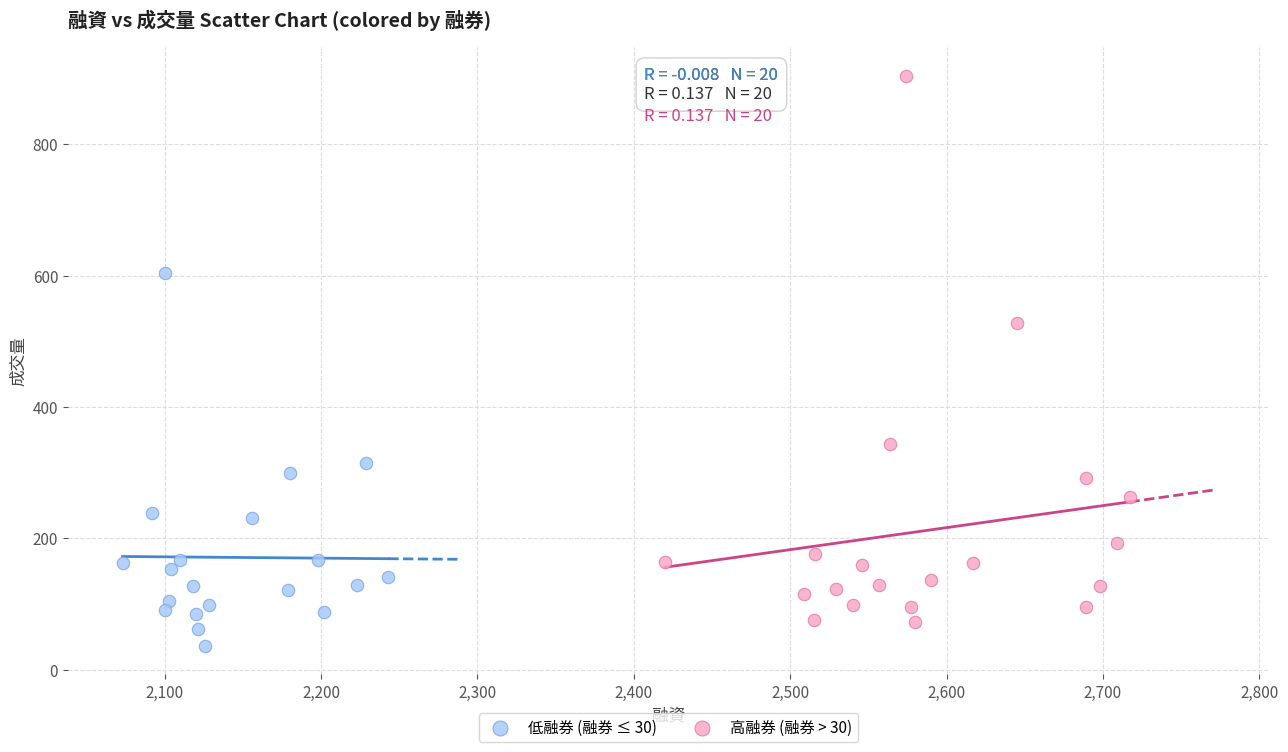

Which series has the widest spread of Y values?

高融券 (融券 > 30)